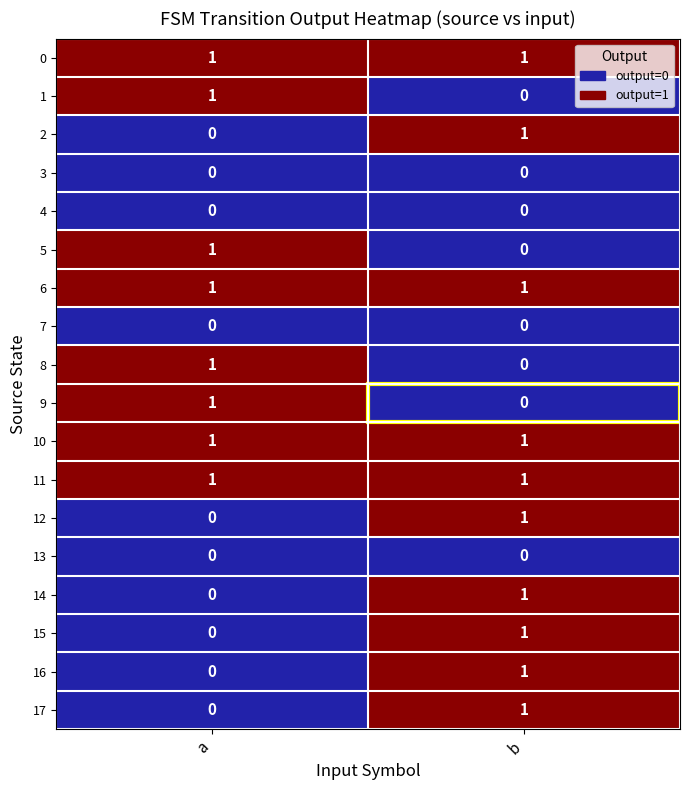

At which category is the sum across all series the highest?

b